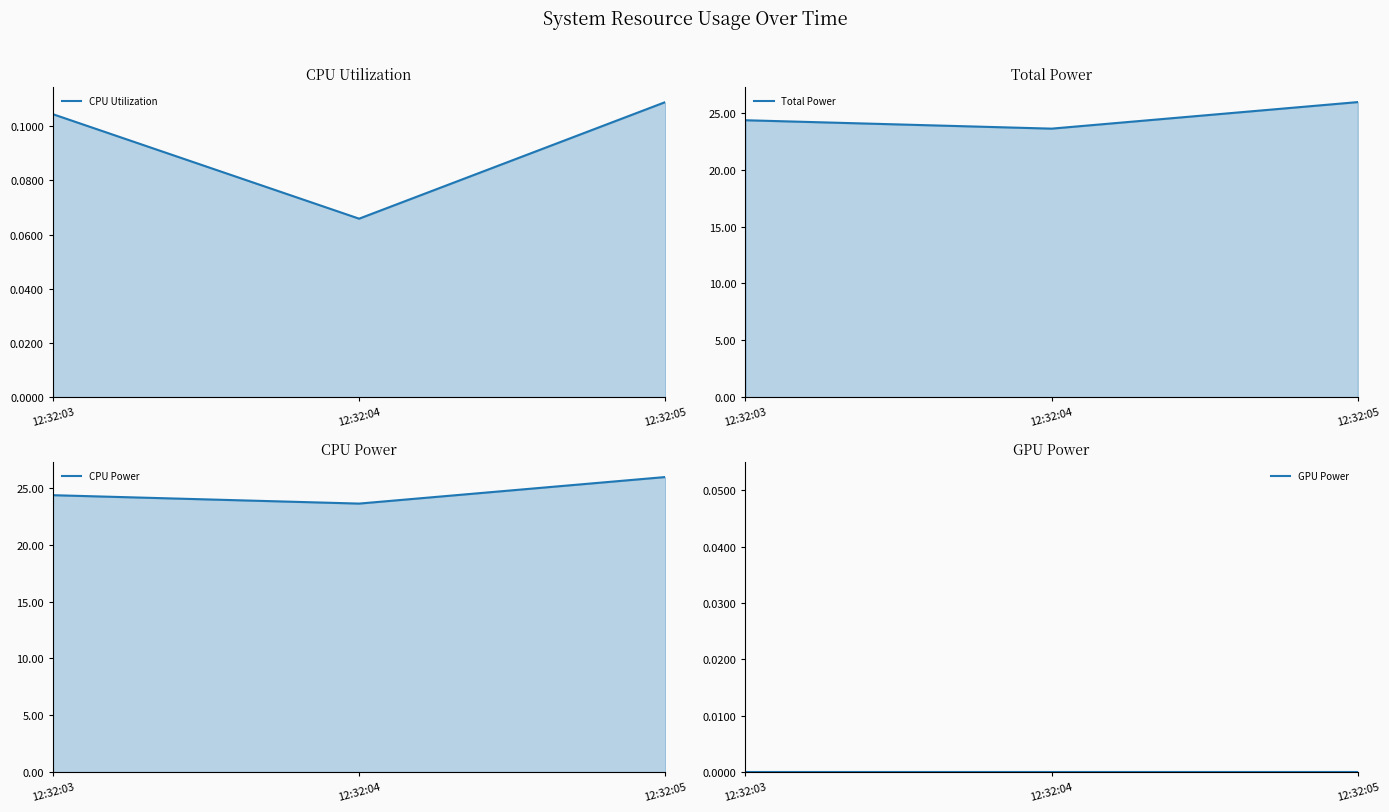

The GPU Power line series shows 0.0 at 12:32:03. True or false?

True